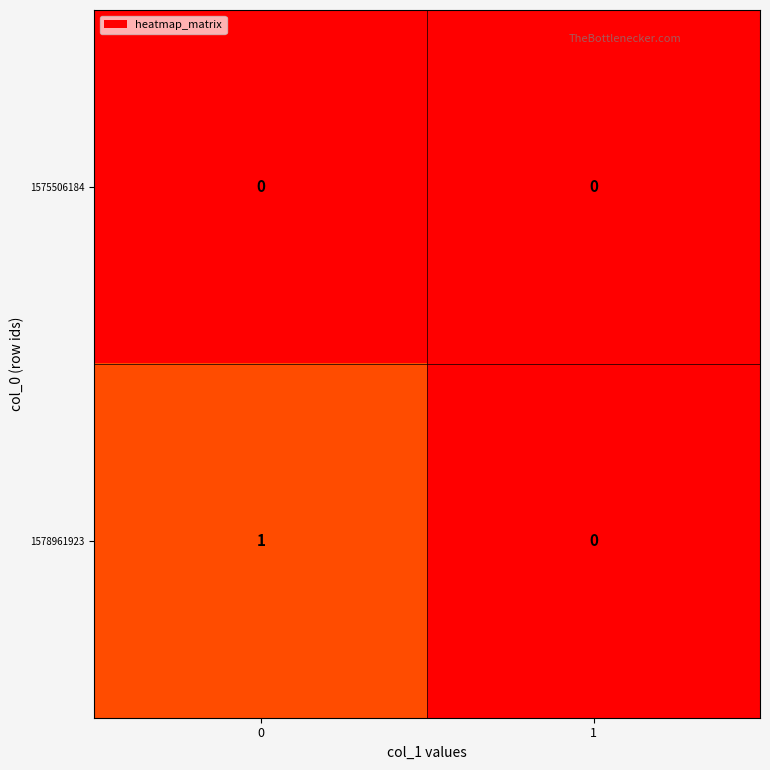

The value of 1578961923 at 1 is 0. True or false?

True